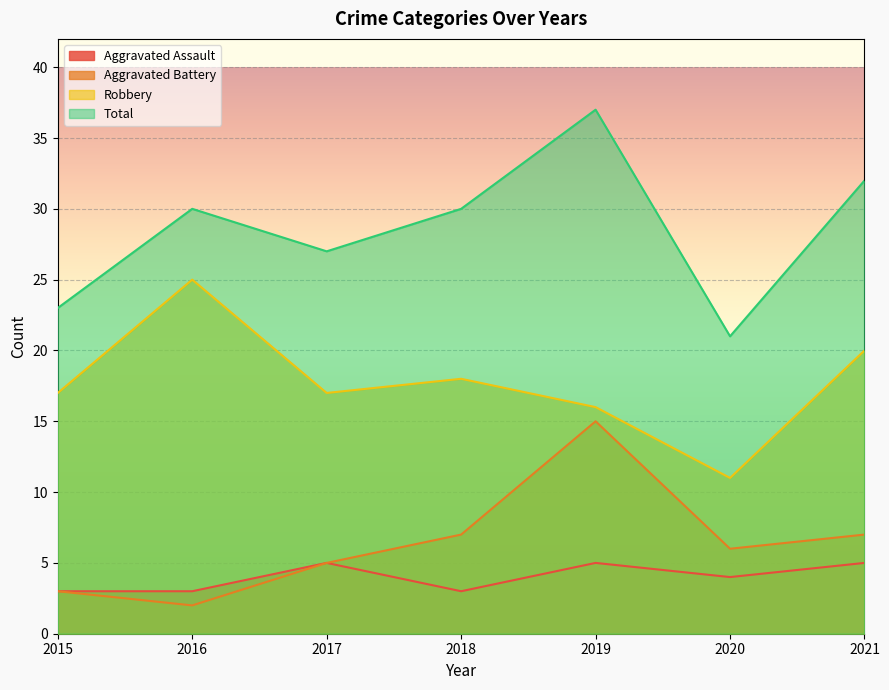

Rank the categories by Aggravated Battery value from lowest to highest.

2016, 2015, 2017, 2020, 2018, 2021, 2019